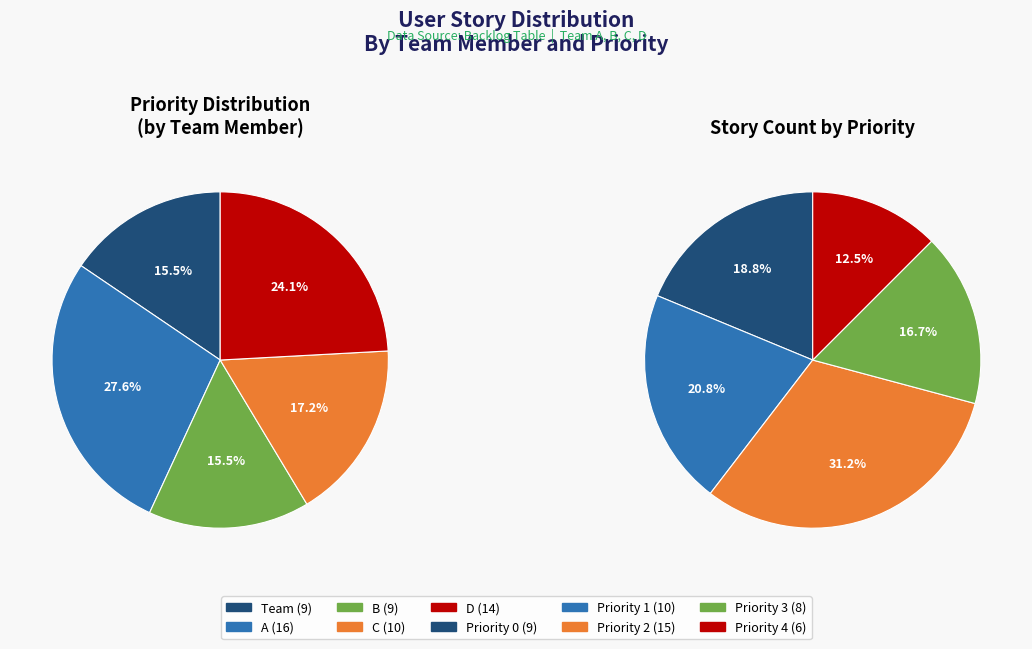

Is it true that C is 17% of the pie?

True